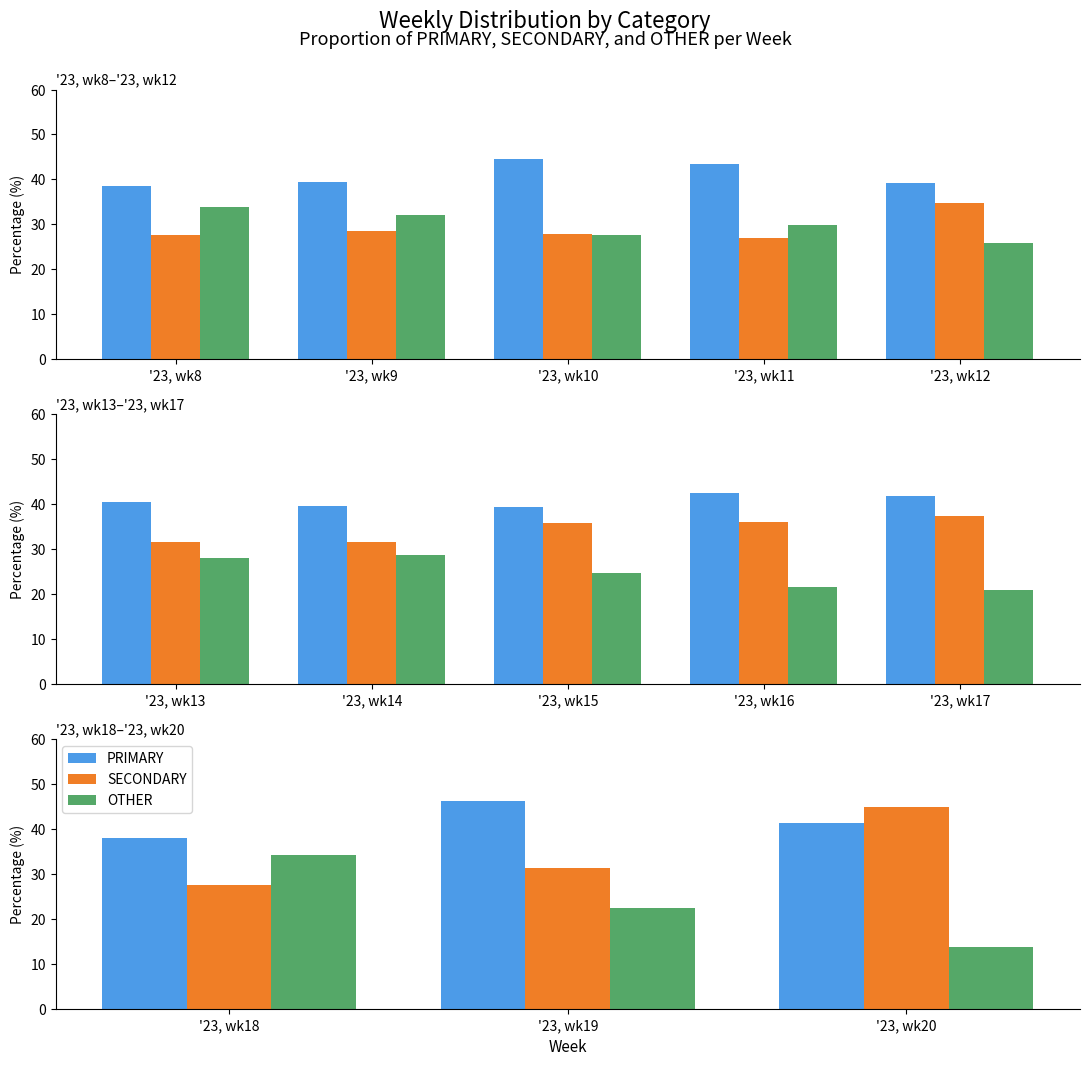

What is the total value across all series at '23, wk18?

100.0